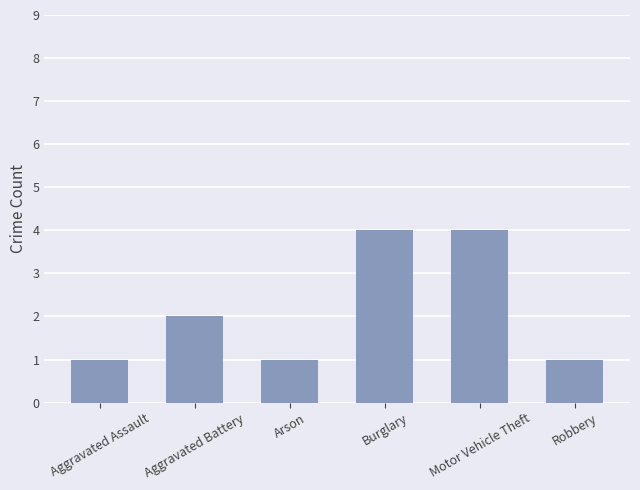

What value does the data have at Robbery?

1